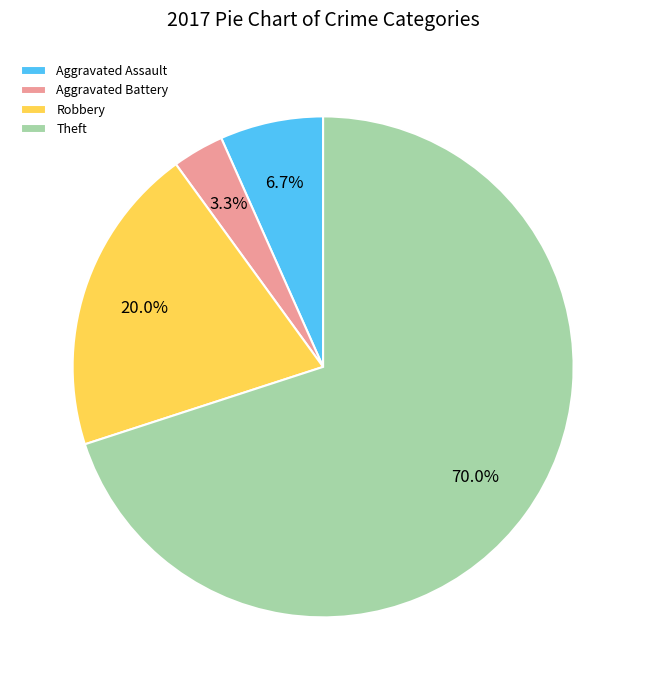

Does Theft represent more than half of the total?

Yes